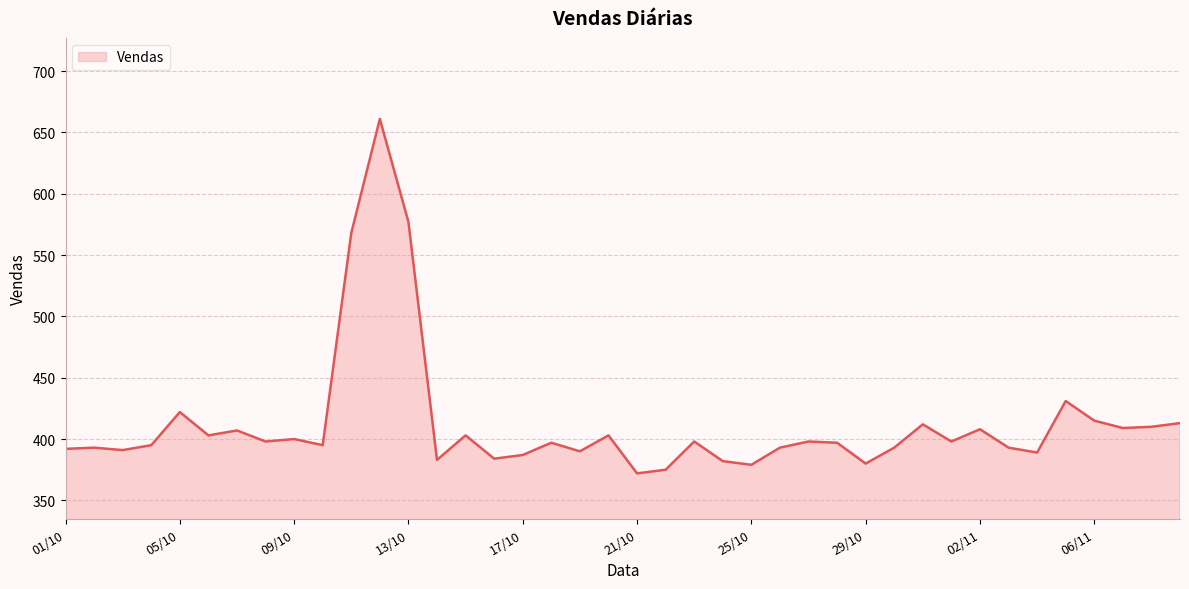

What is the greatest value displayed?

661